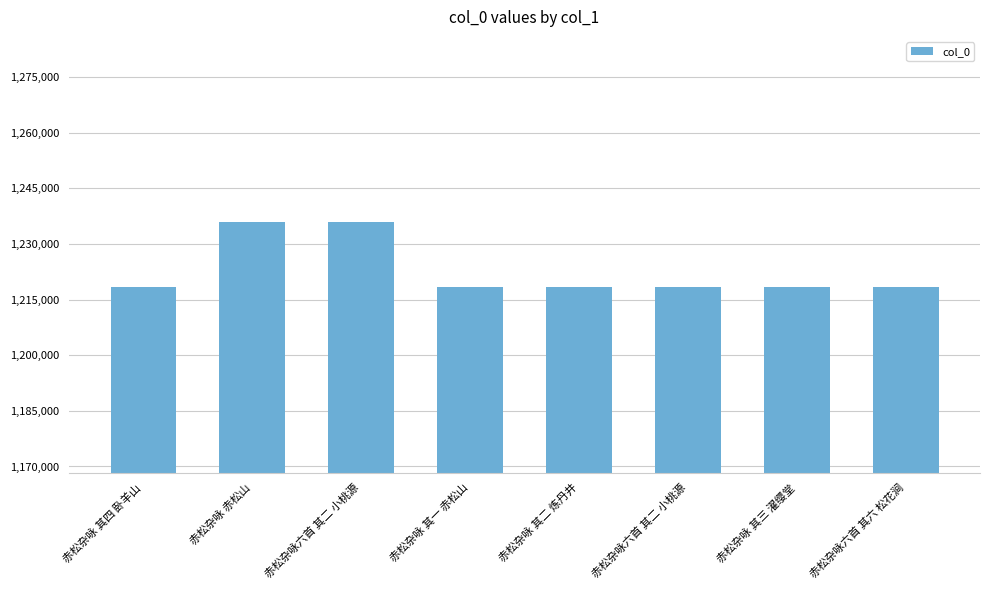

How many categories are shown in the chart?

8